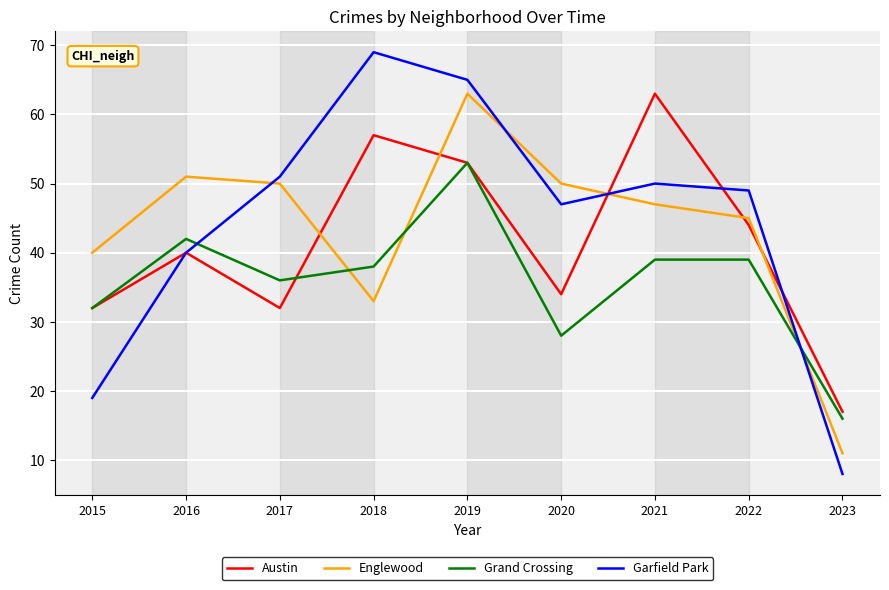

The value of Garfield Park at 2021 is 50. True or false?

True